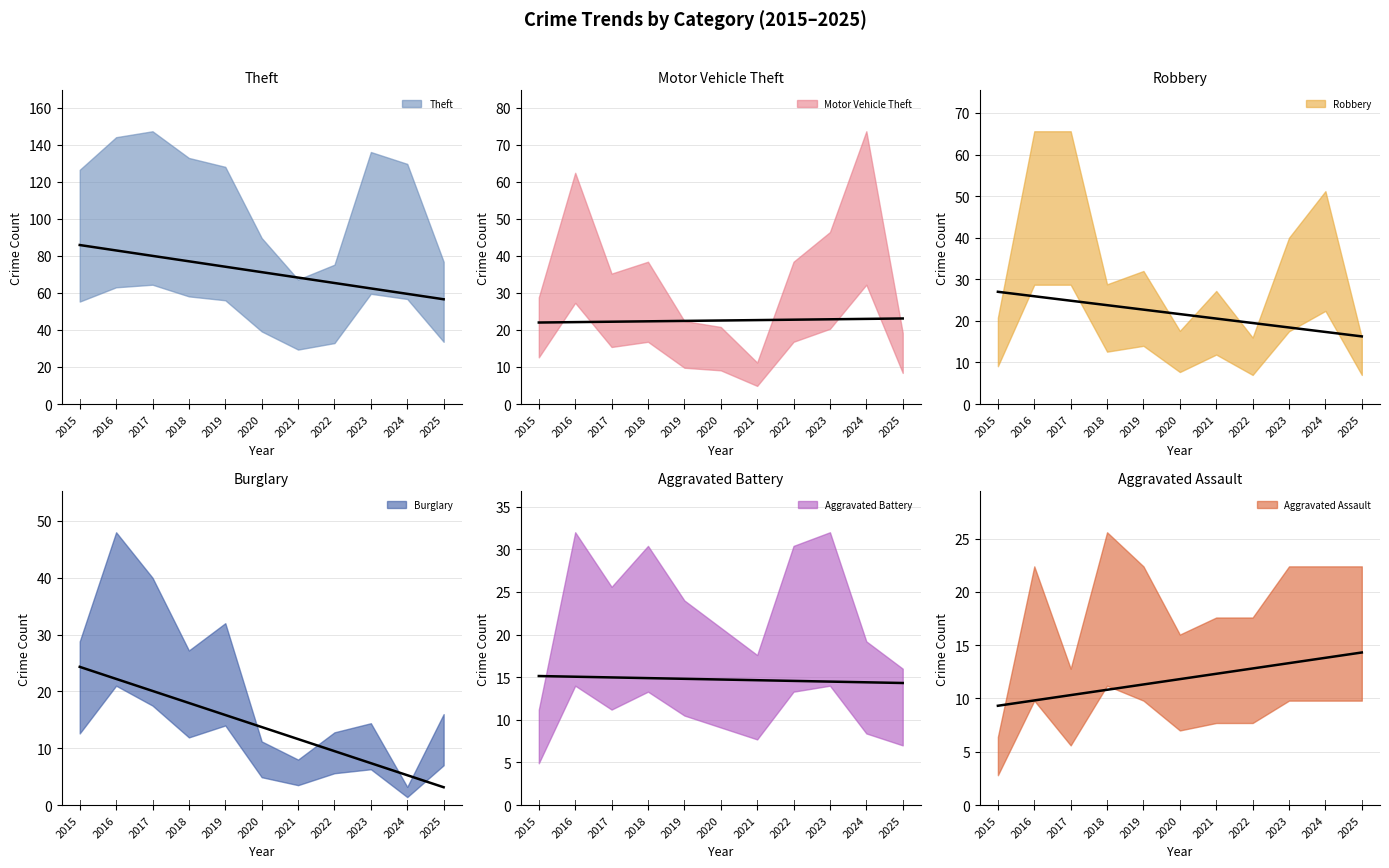

What is the smallest value displayed?

2